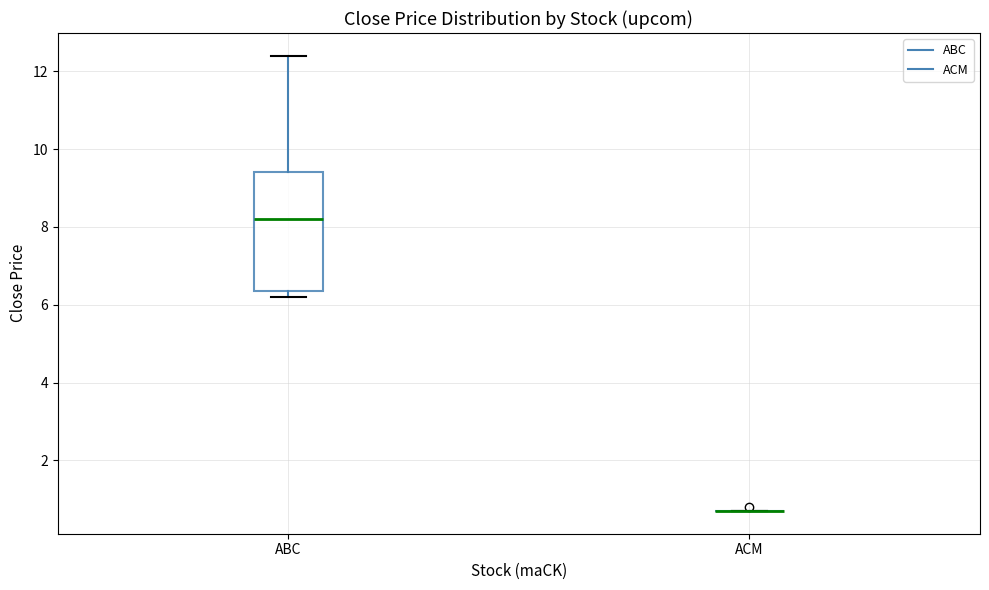

Reading left to right, read every box against the y-axis: the position of its median line, the range the box covers, and the ends of its whiskers. The values are not printed on the chart, so give them approximately, as read against the axis.

ABC: median 8.2, box 6.4 to 9.4, whiskers 6.2 to 12.4
ACM: box collapsed to a line at 0.8, whiskers 0.8 to 0.8